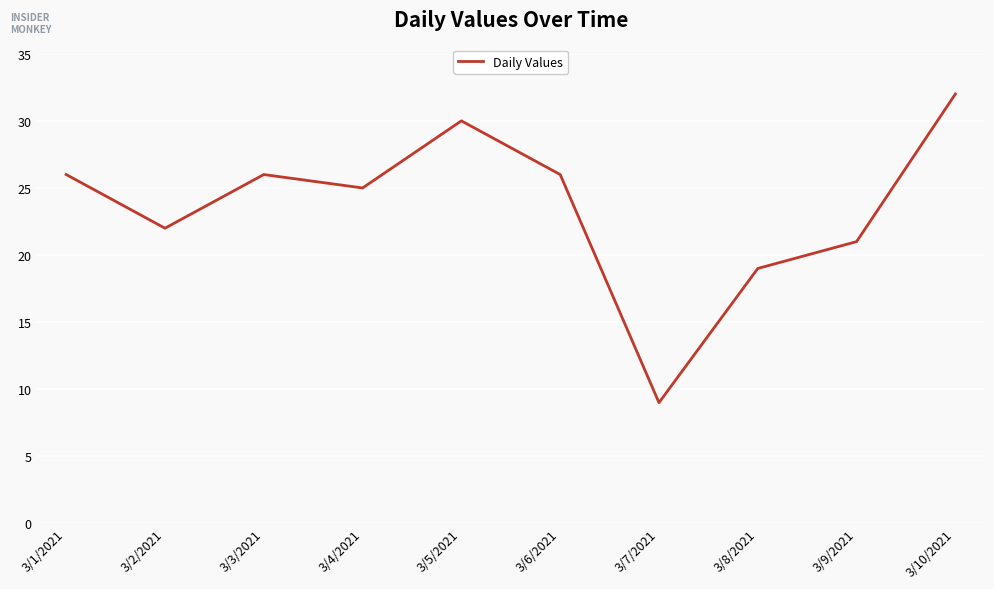

True or false: the data has more than 2 interior local peaks.

False